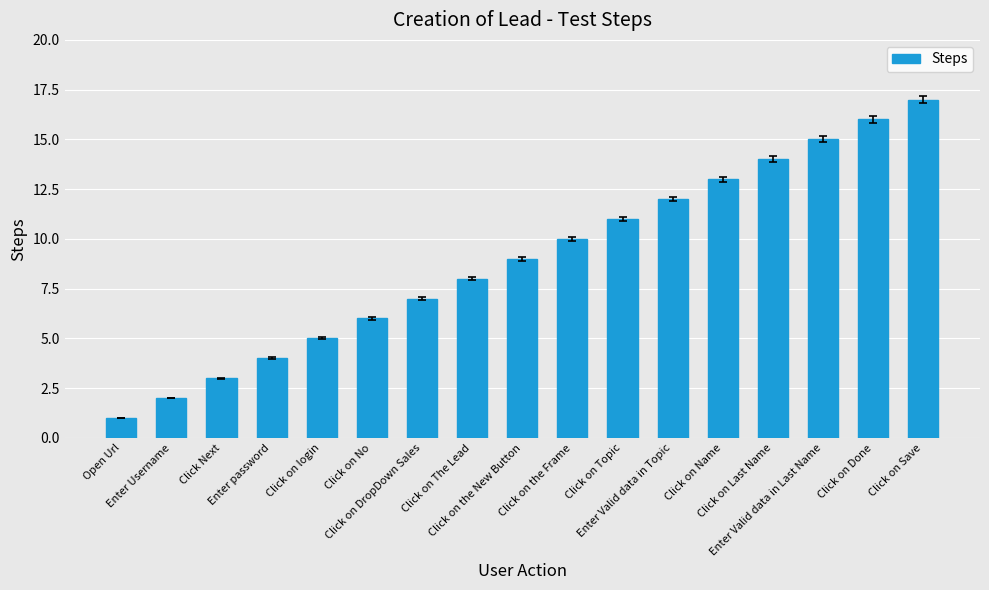

Read the value at Click on Name, to the nearest 5.

15